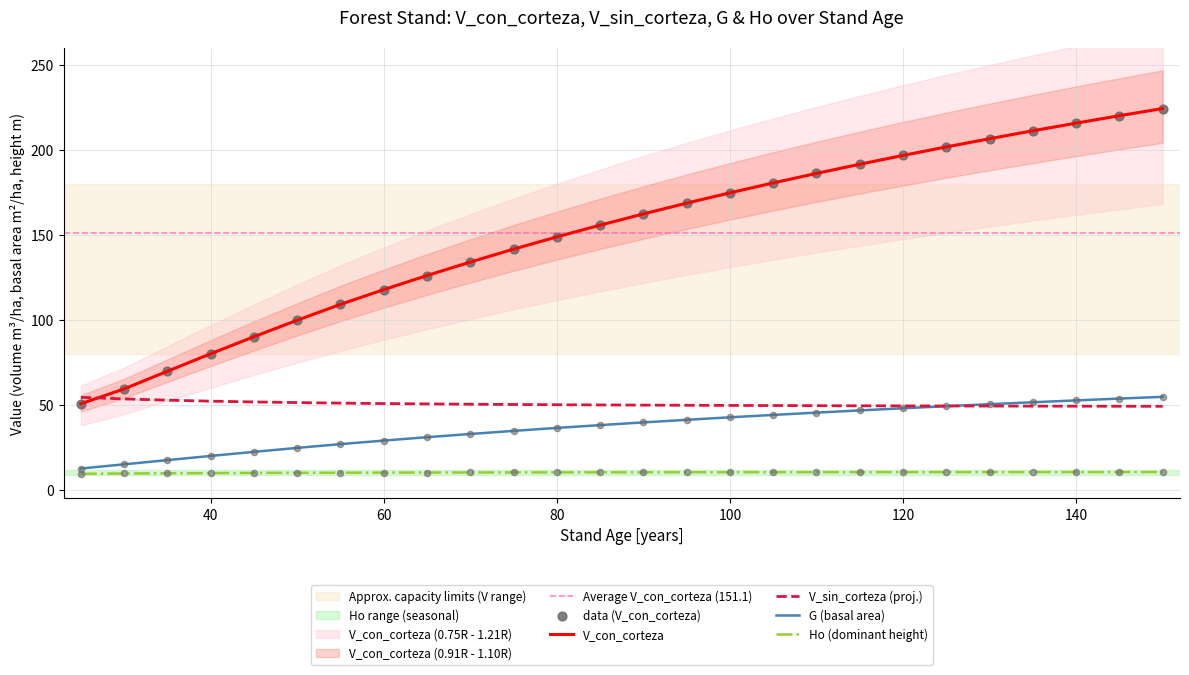

What is the total value across all series at 95?

270.4